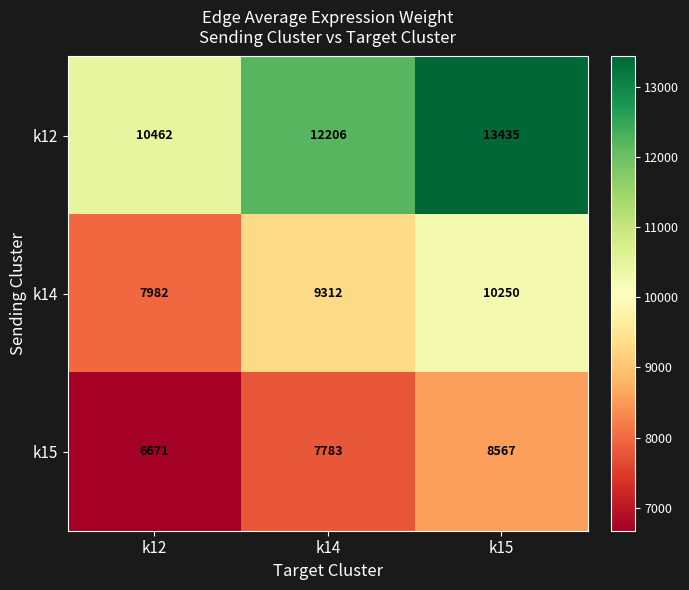

How many distinct data groups are displayed?

3